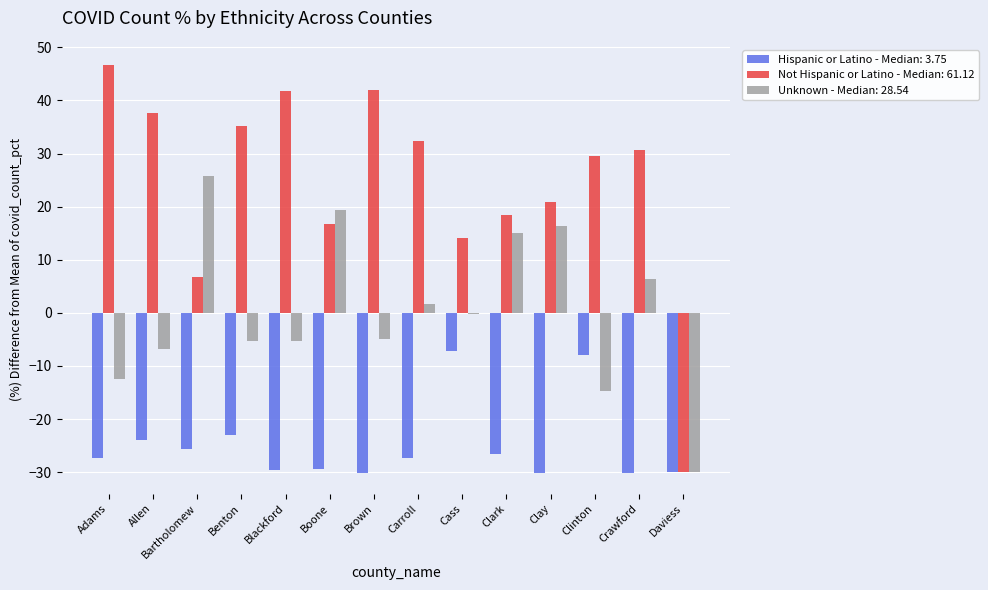

Which category has the highest value in the Unknown - Median: 28.54 series?

Bartholomew